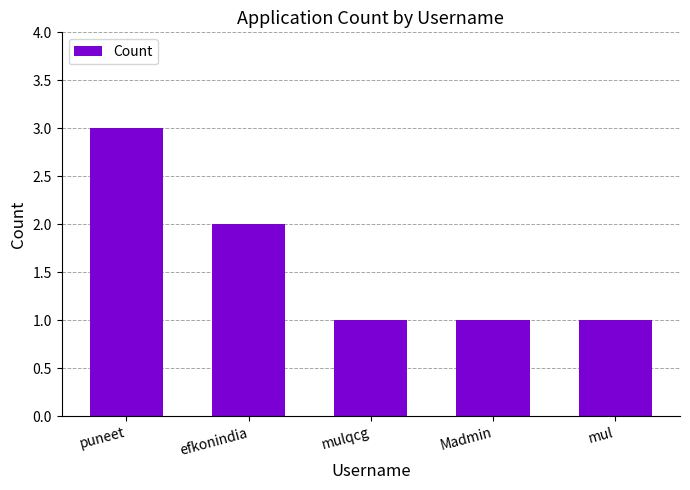

Count the values in the range 1 to 2.

4